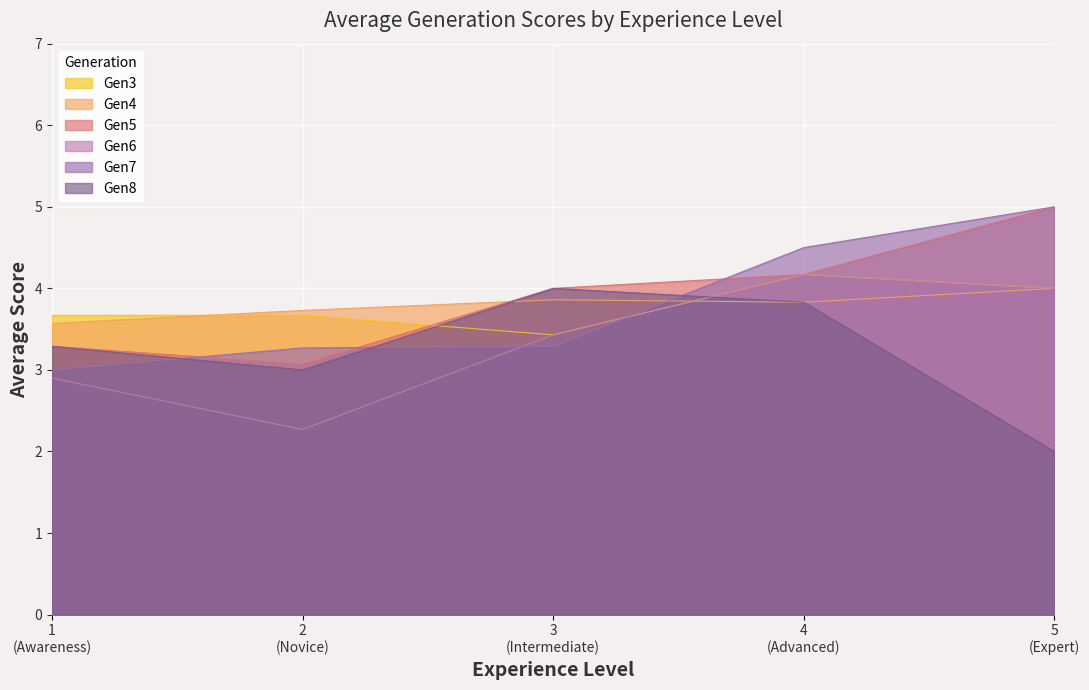

What is the highest value of the Gen4 series?

4.0